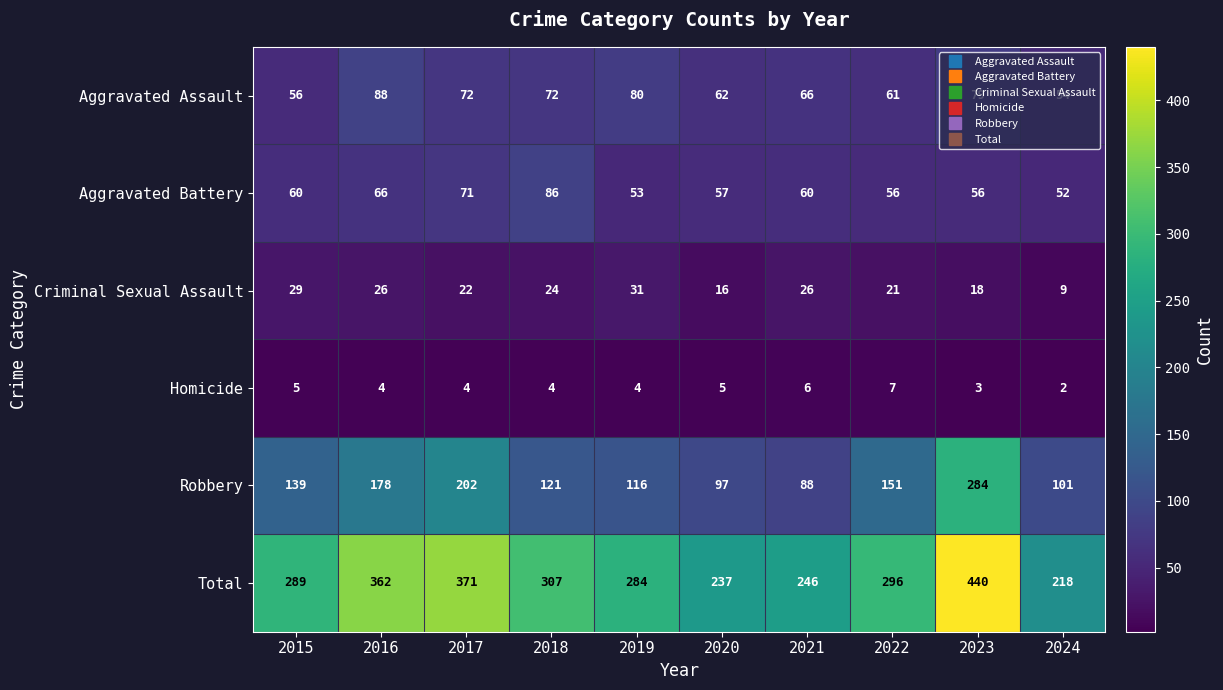

At 2020, list the series in order from smallest to largest.

Homicide, Criminal Sexual Assault, Aggravated Battery, Aggravated Assault, Robbery, Total